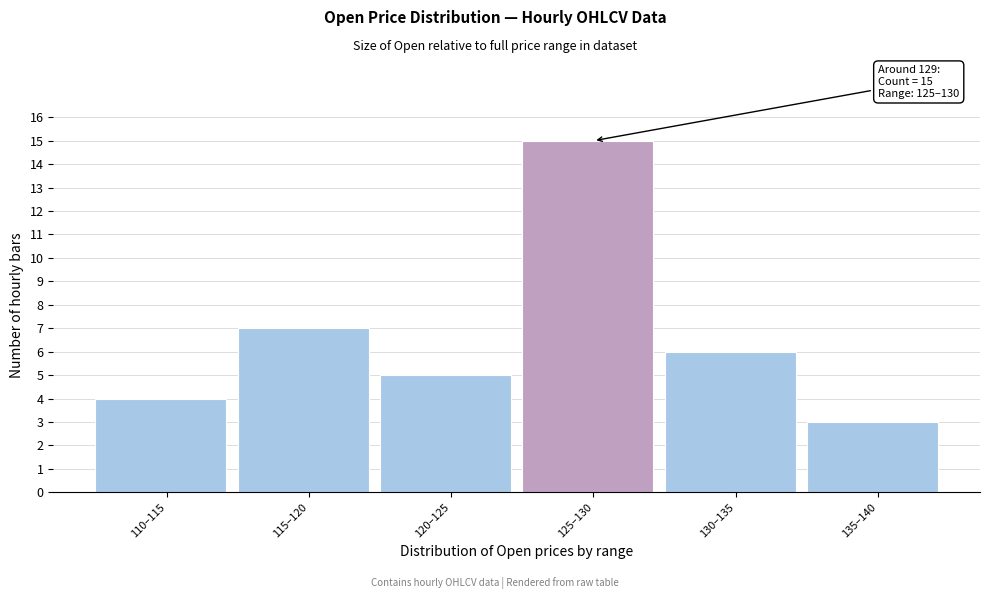

Reading left to right, what are all the values shown in this chart?

110–115=4	115–120=7	120–125=5	125–130=15	130–135=6	135–140=3